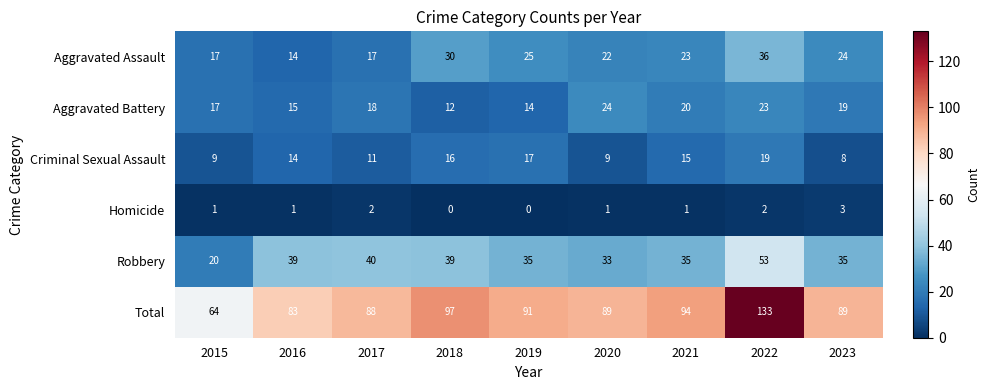

What is the difference between the highest and lowest values at 2015?

63